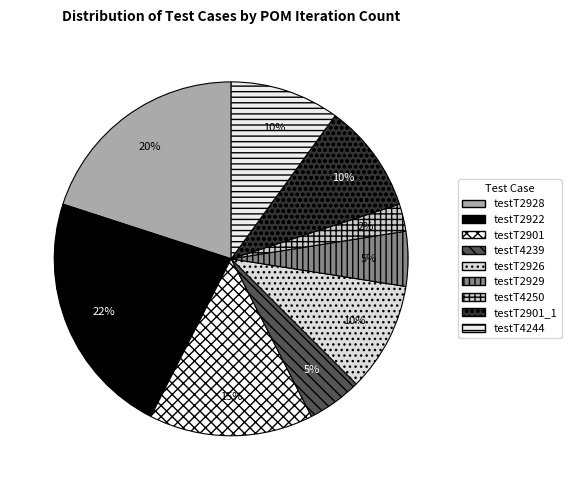

Is there any slice that represents more than half of the pie?

No